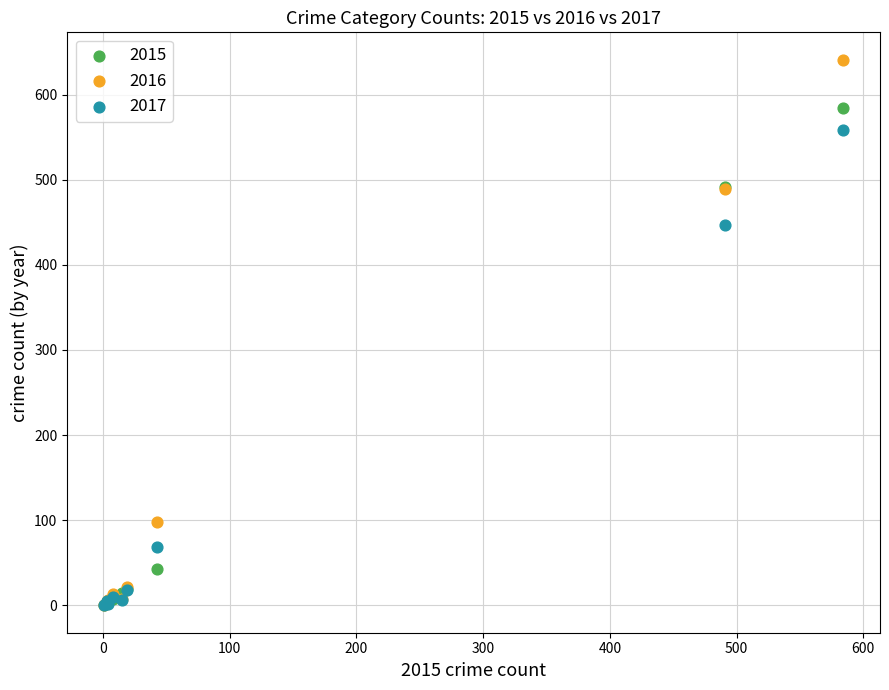

In the 2015 series, what Y value is closest to 292?

491